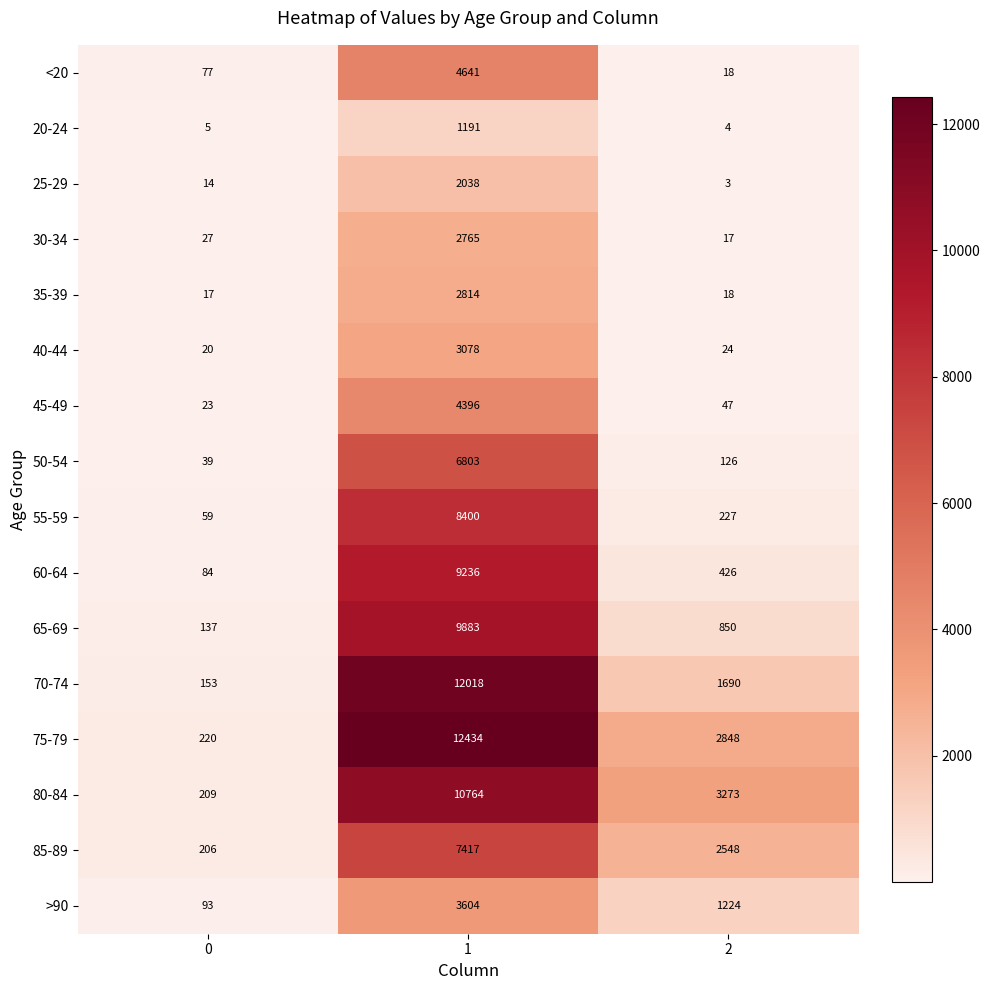

How many distinct data groups are displayed?

16